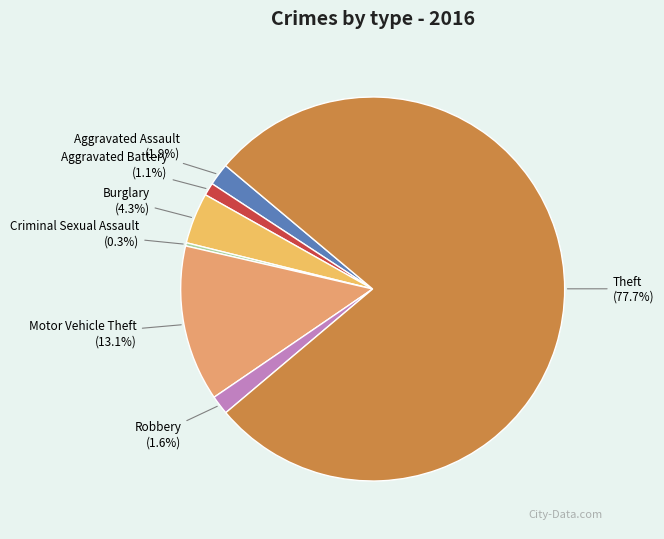

Which slice is the largest?

Theft